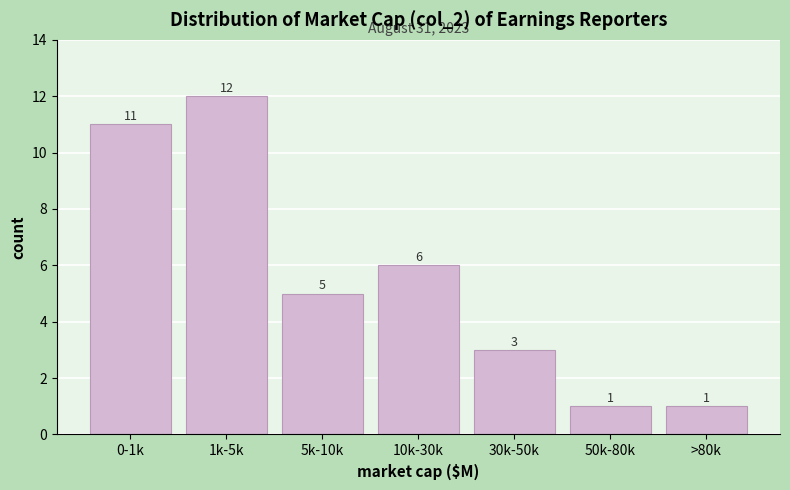

Reading right to left, list all the values displayed in this chart.

1	1	3	6	5	12	11